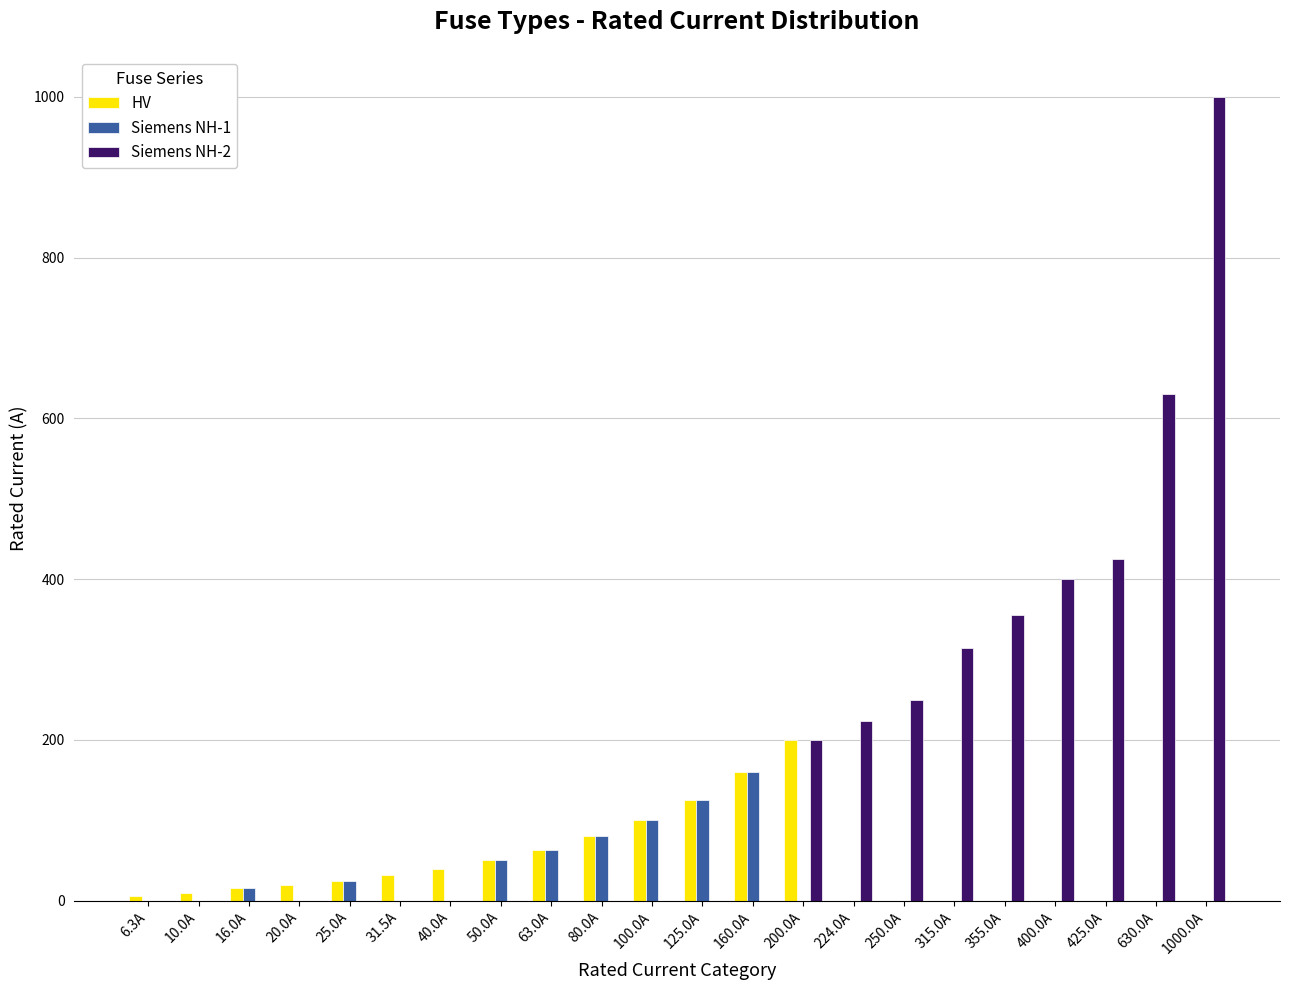

Is it true that Siemens NH-2 equals 1000.0 at 1000.0A?

True